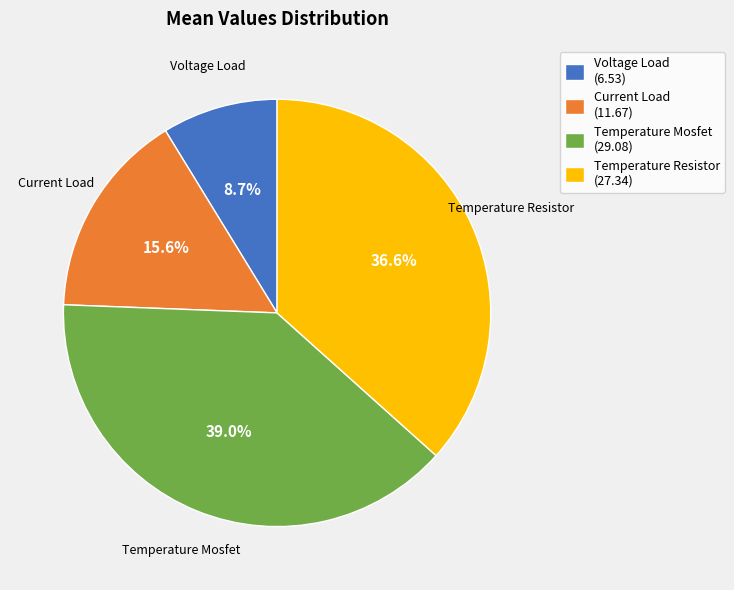

Does any single category account for the majority?

No